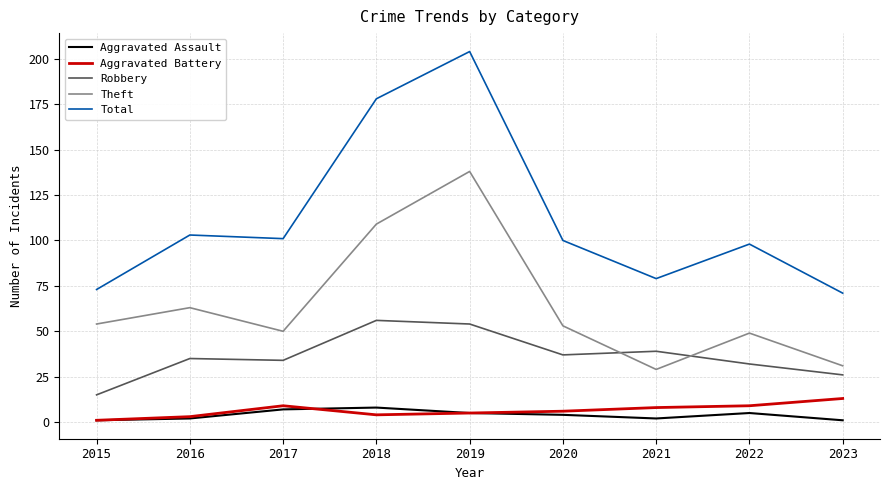

What is the sum of the Aggravated Battery values at 2023 and 2017?

22